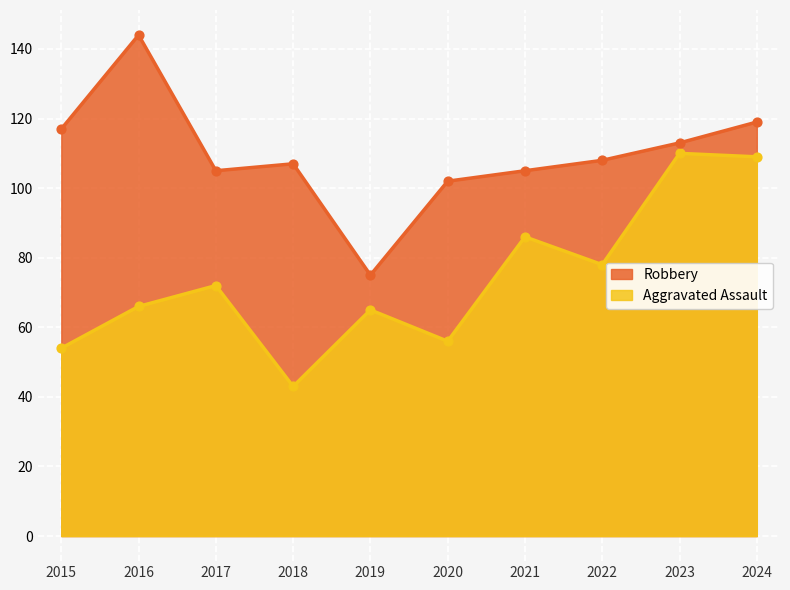

Is the value of Robbery at 2022 greater than the value of Aggravated Assault at 2018?

Yes